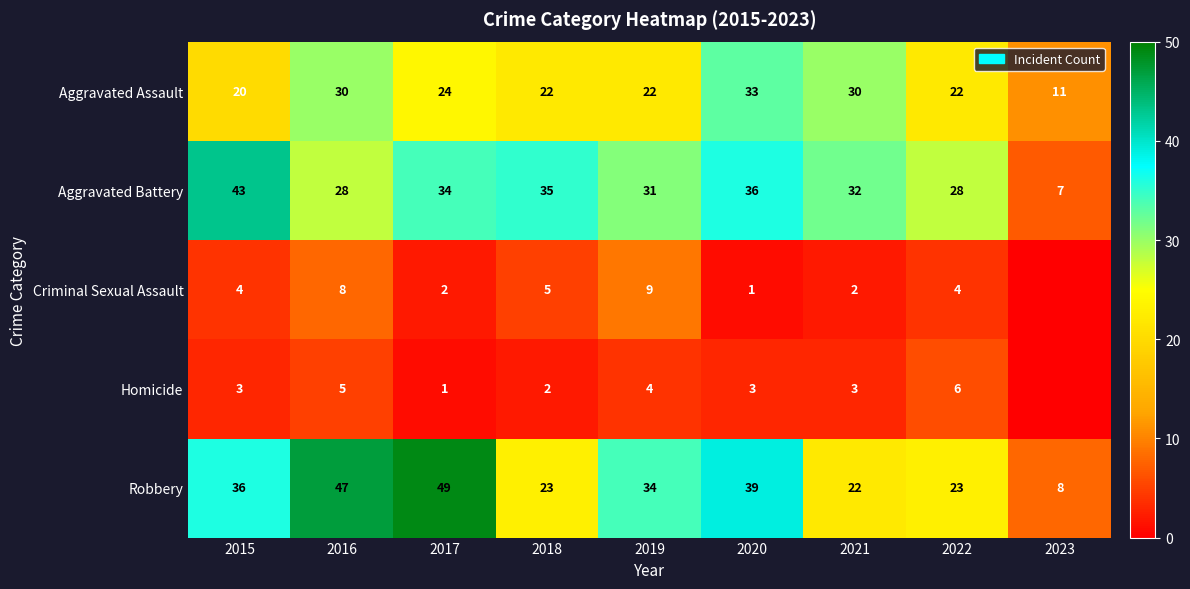

What is the difference between the maximum and minimum values in the Aggravated Assault series?

22